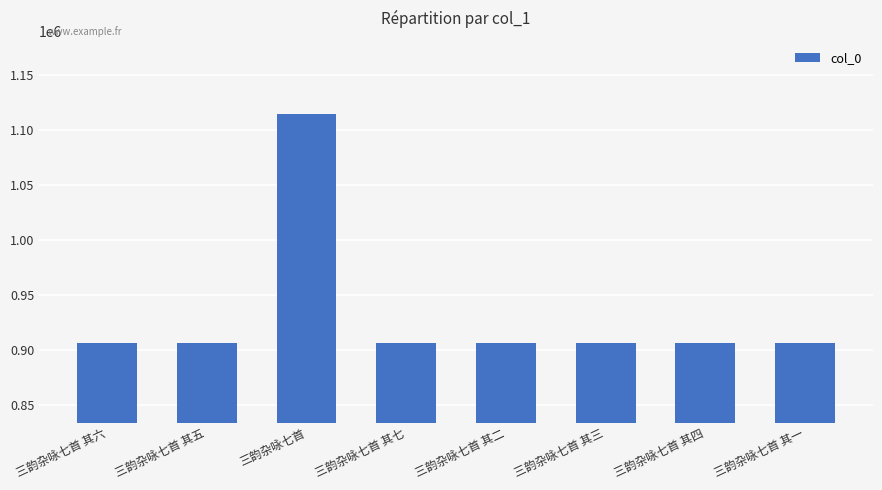

At which category does the chart reach its peak across all series?

三韵杂咏七首